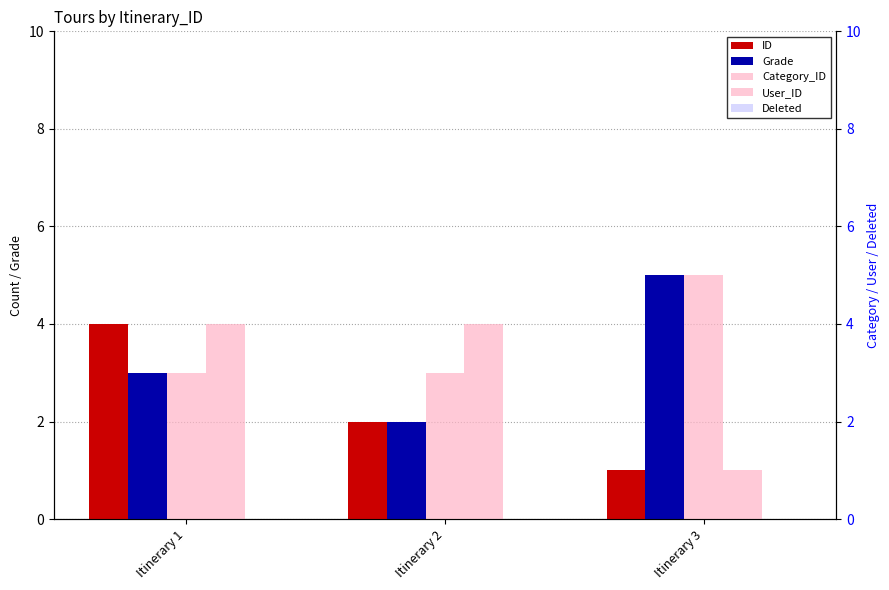

Is the value of Grade at Itinerary 3 greater than the value of User_ID at Itinerary 1?

Yes